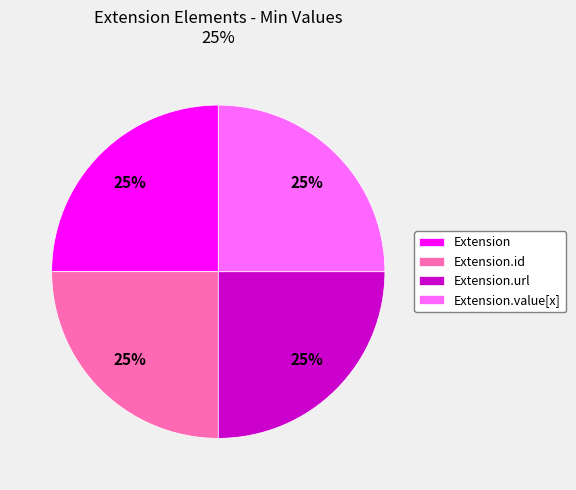

What percentage is the Extension.url slice, to the nearest percent?

25%